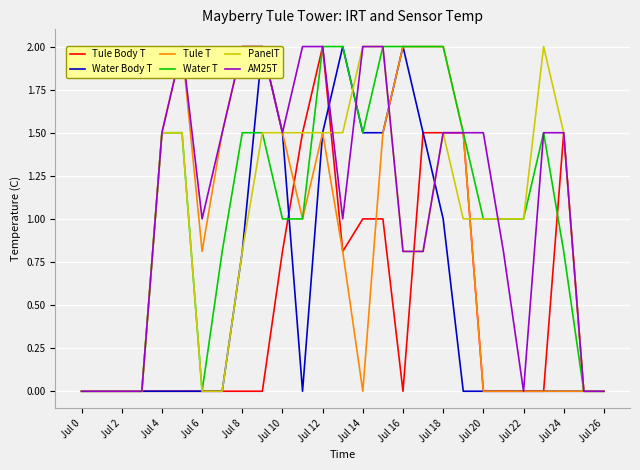

Which category has the lowest value in the Water T series?

Jul 0